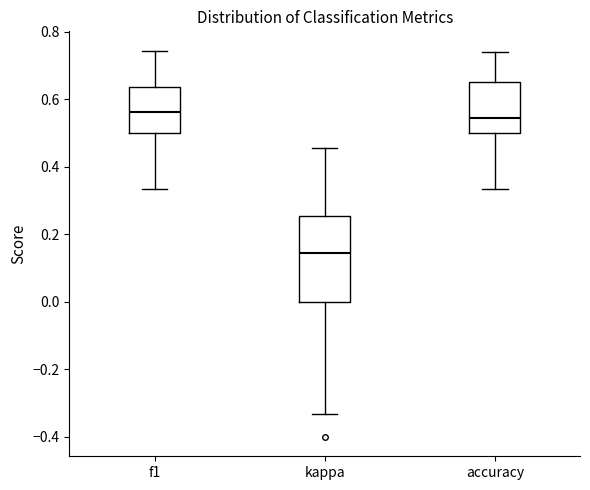

Where is the upper edge of the box for kappa on the y-axis? The values are not printed on the chart, so give them approximately, as read against the axis.

0.26